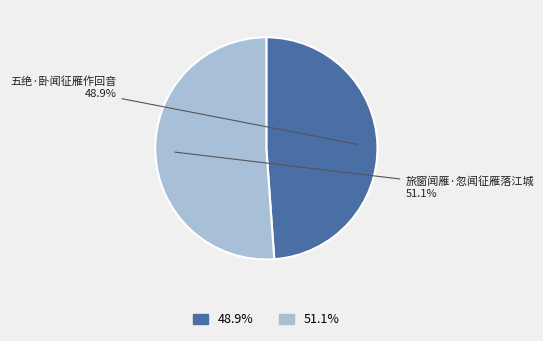

Is there any slice that represents more than half of the pie?

Yes